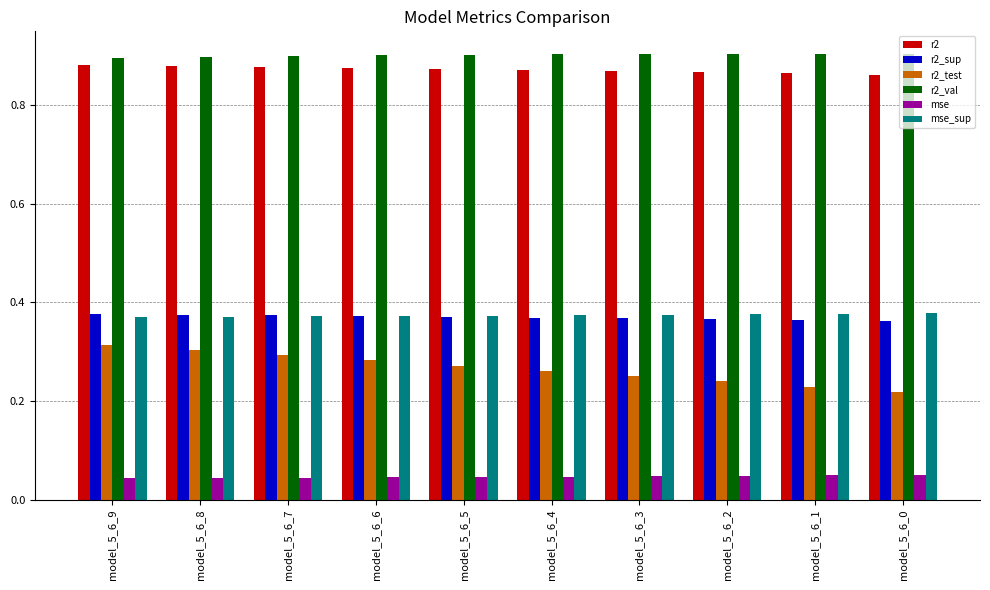

Which series has the largest total across all categories?

r2_val